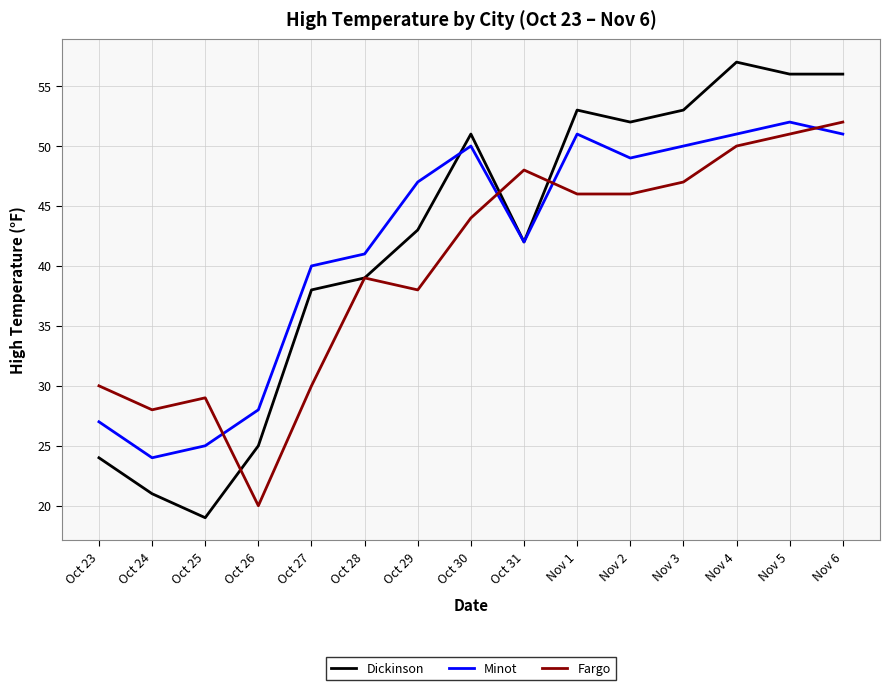

What is the approximate value of Fargo at Nov 6, to the nearest 5?

50